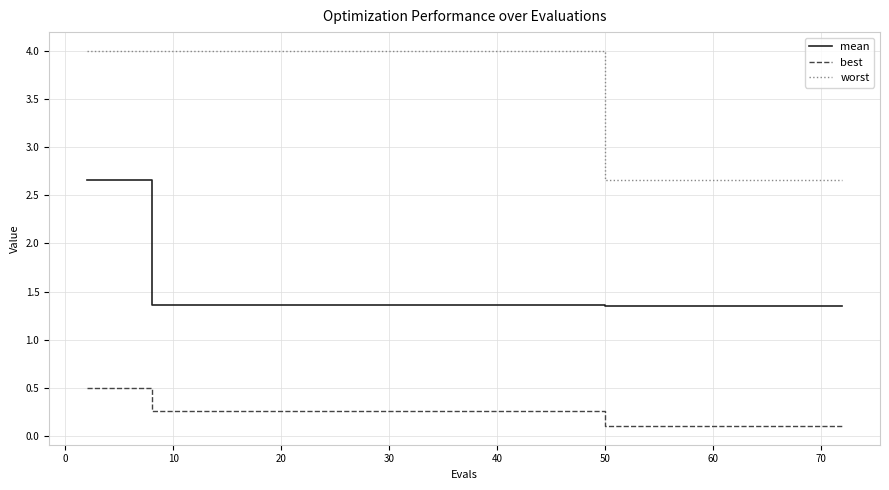

Rank the series by their average value, from lowest to highest.

best, mean, worst